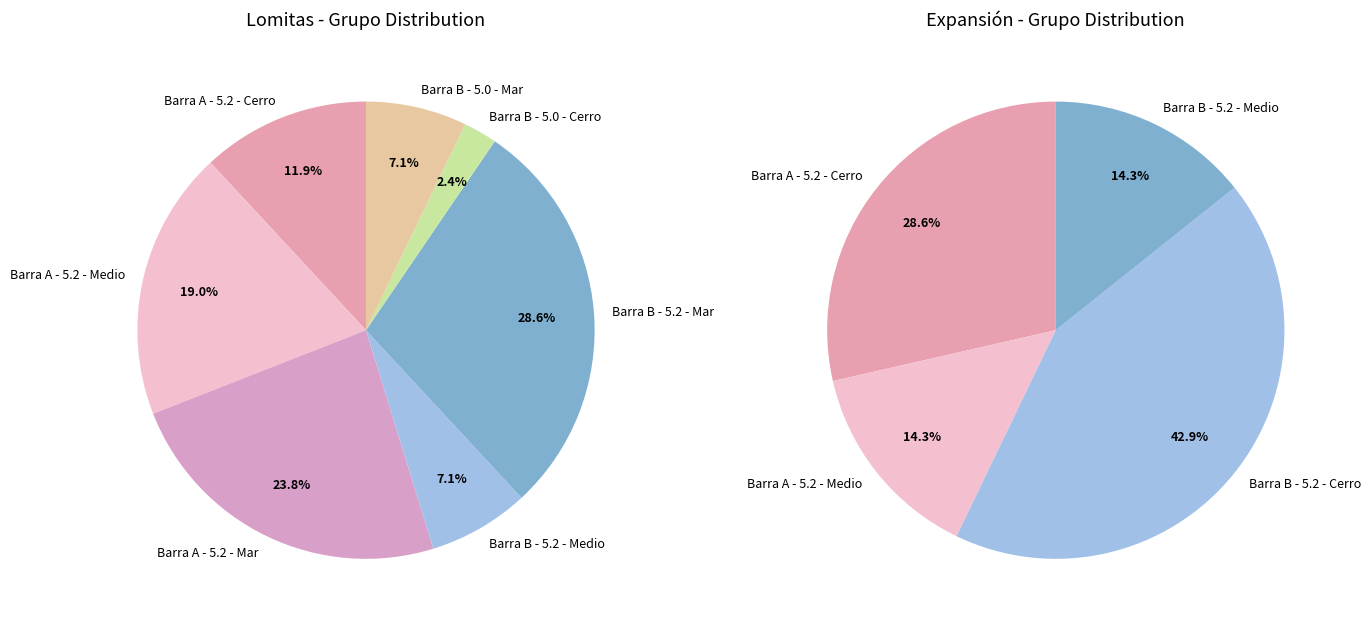

Rank the series by their average value, from highest to lowest.

Lomitas, Expansión